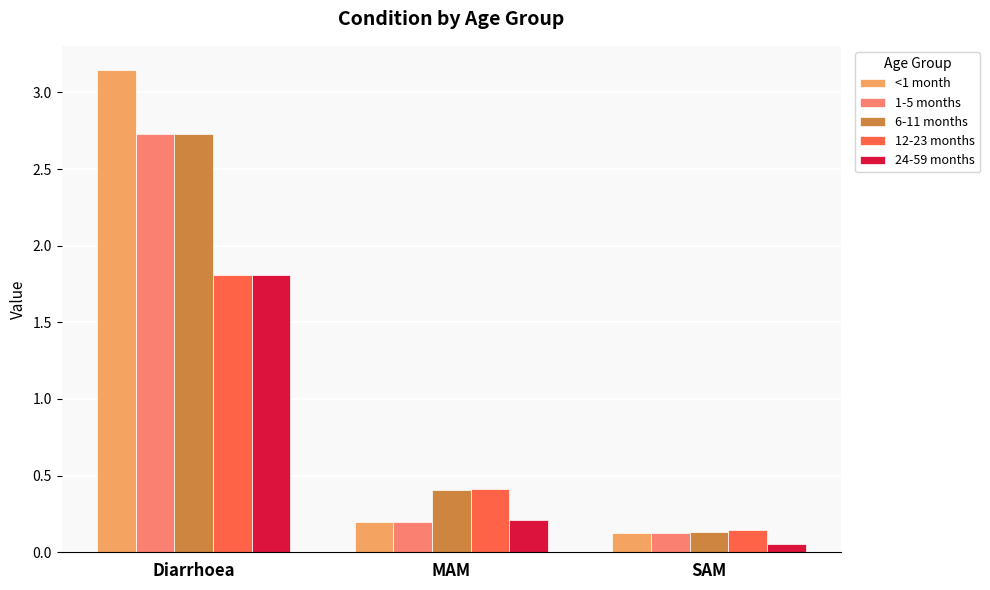

What is the difference between the maximum and minimum values in the <1 month series?

3.0